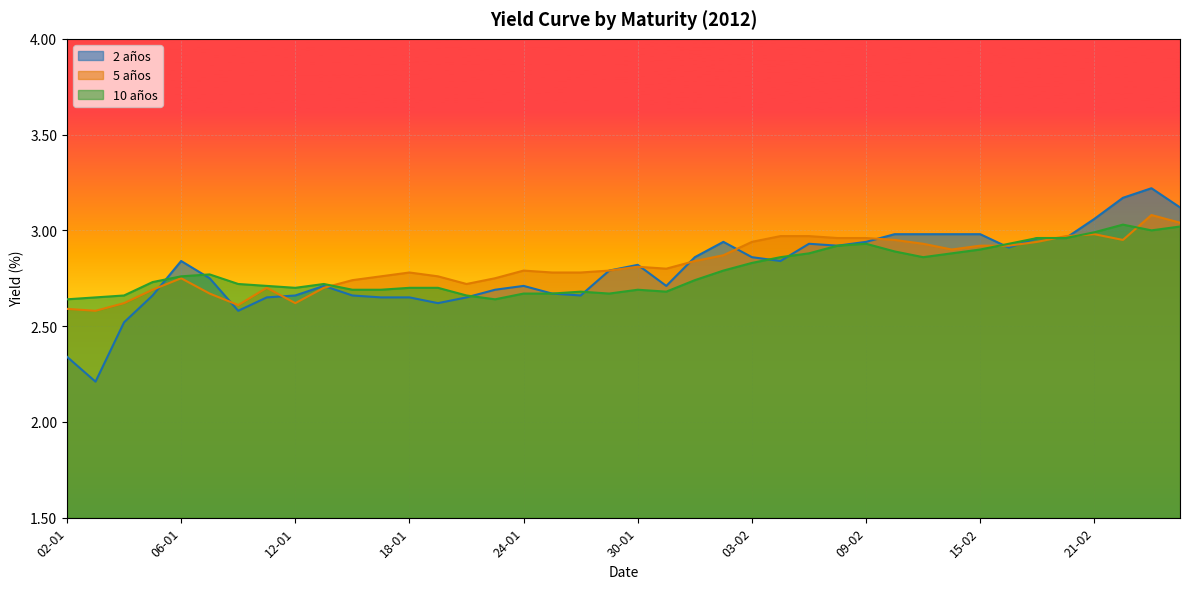

What is the difference between the maximum and minimum values in the 10 años series?

0.4